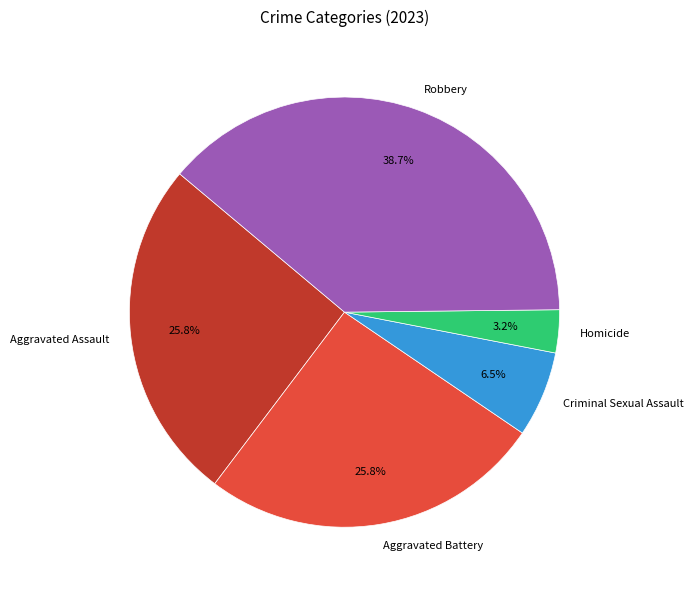

Count the number of slices in the pie.

5